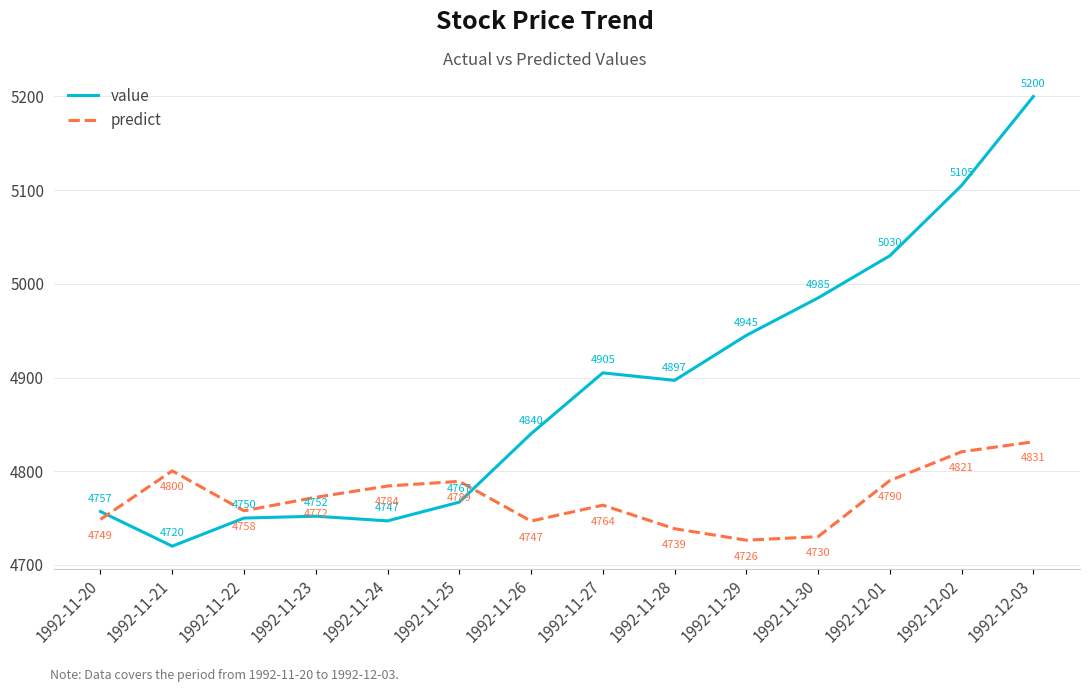

Where do predict and value first cross each other?

1992-11-20 and 1992-11-21